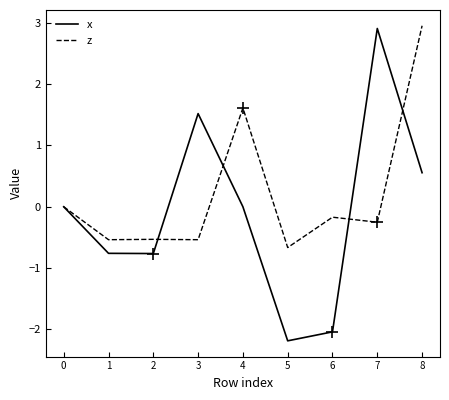

The x series shows -1.0 at 2. True or false?

False